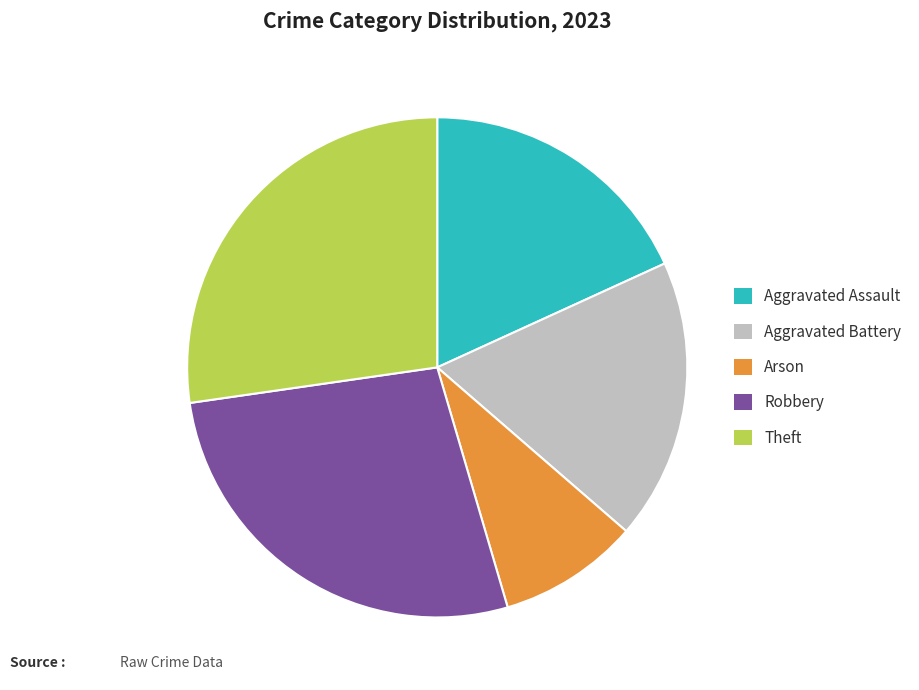

How many segments does this pie chart have?

5